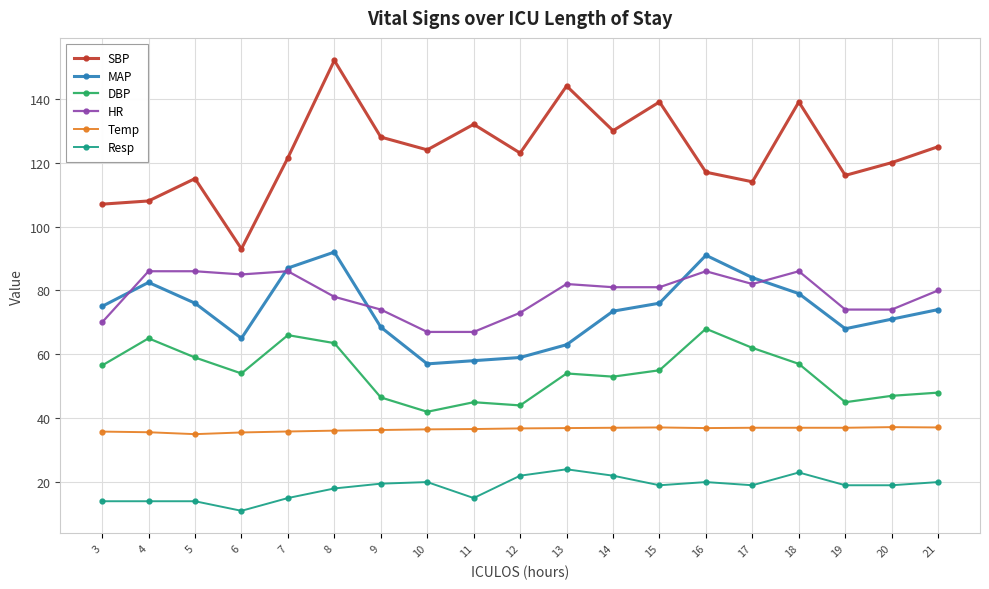

Which series has the largest total across all categories?

SBP